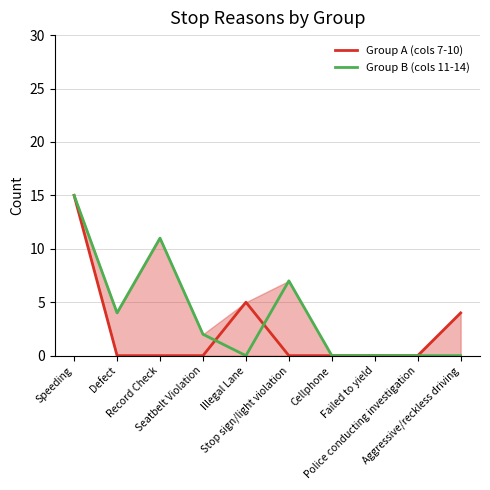

What position from the left is Police conducting investigation?

9